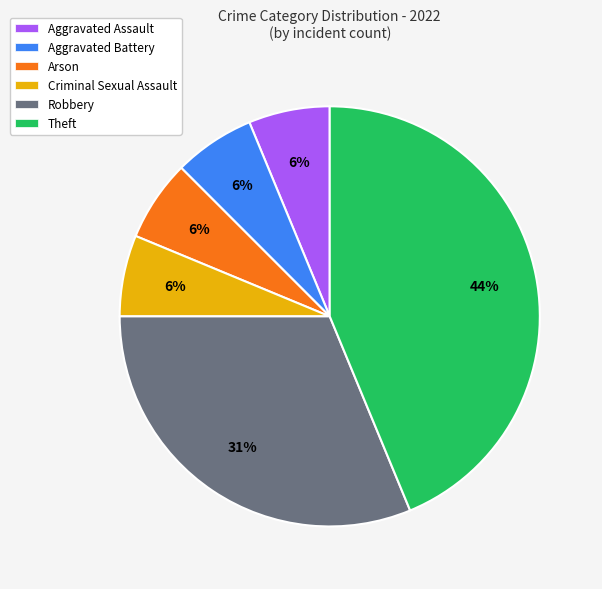

To the nearest percent, what is the average slice percentage?

17%